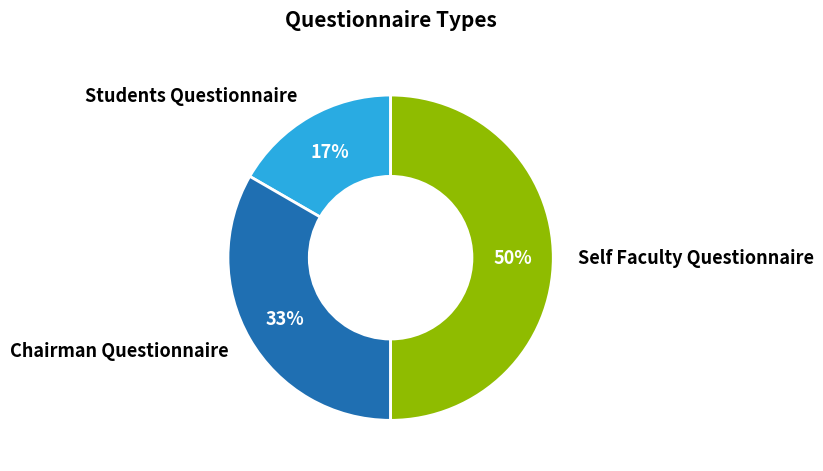

To the nearest percent, what is the difference between the Self Faculty Questionnaire and Chairman Questionnaire slice percentages?

17%